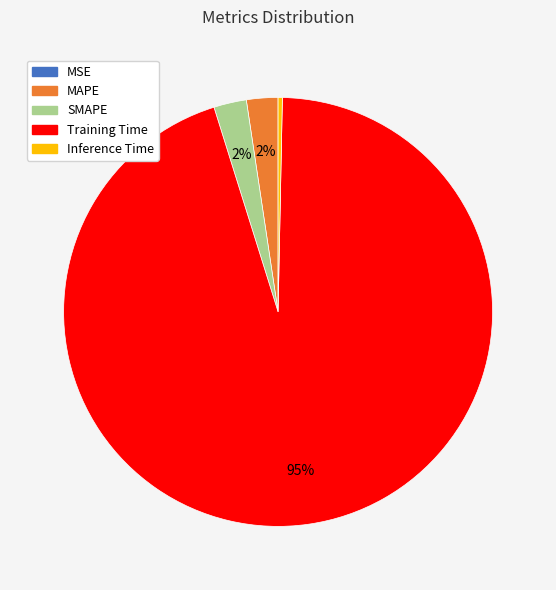

Which has a higher value, Training Time or Inference Time?

Training Time